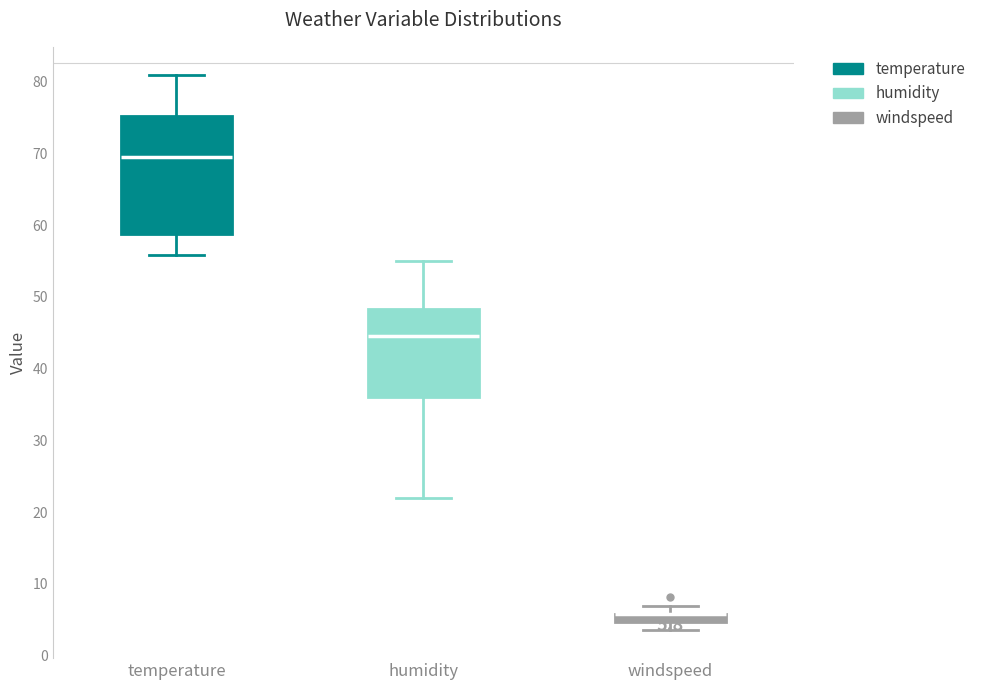

Which box is the tallest, from its lower edge to its upper edge?

temperature